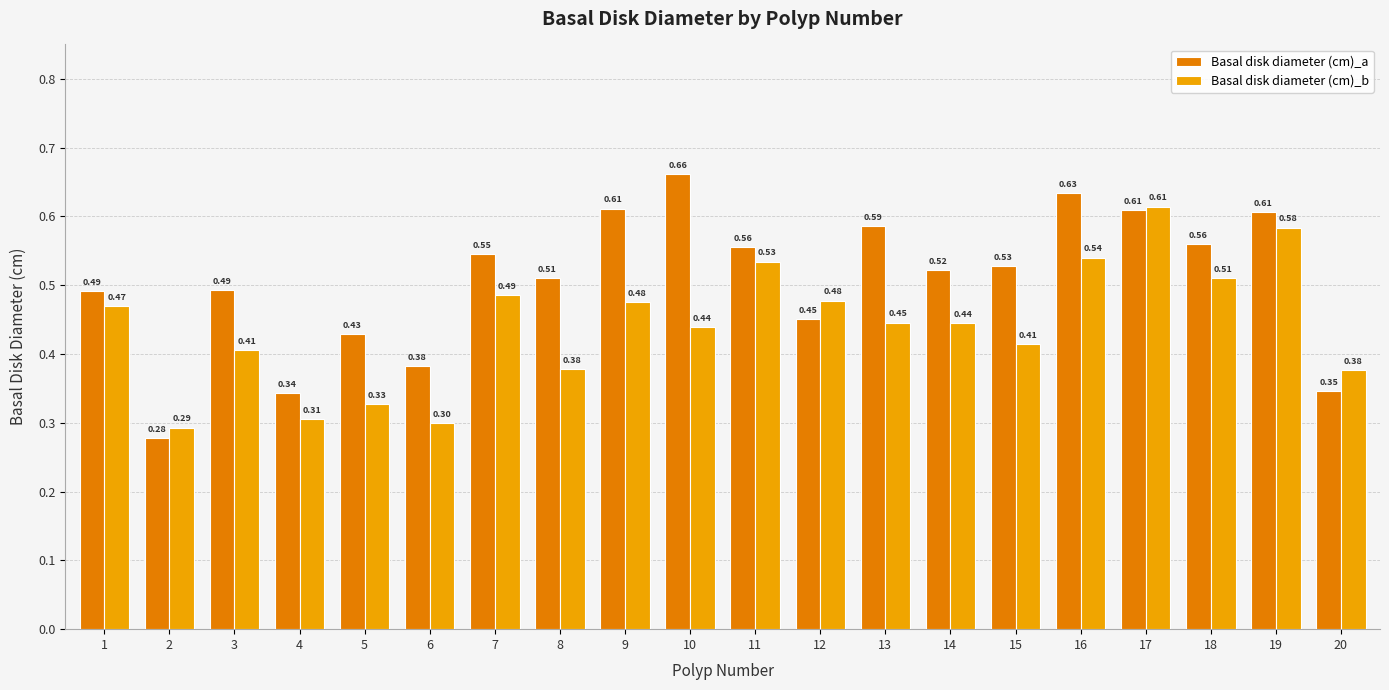

Which series changed the most between 8 and 16?

Basal disk diameter (cm)_b